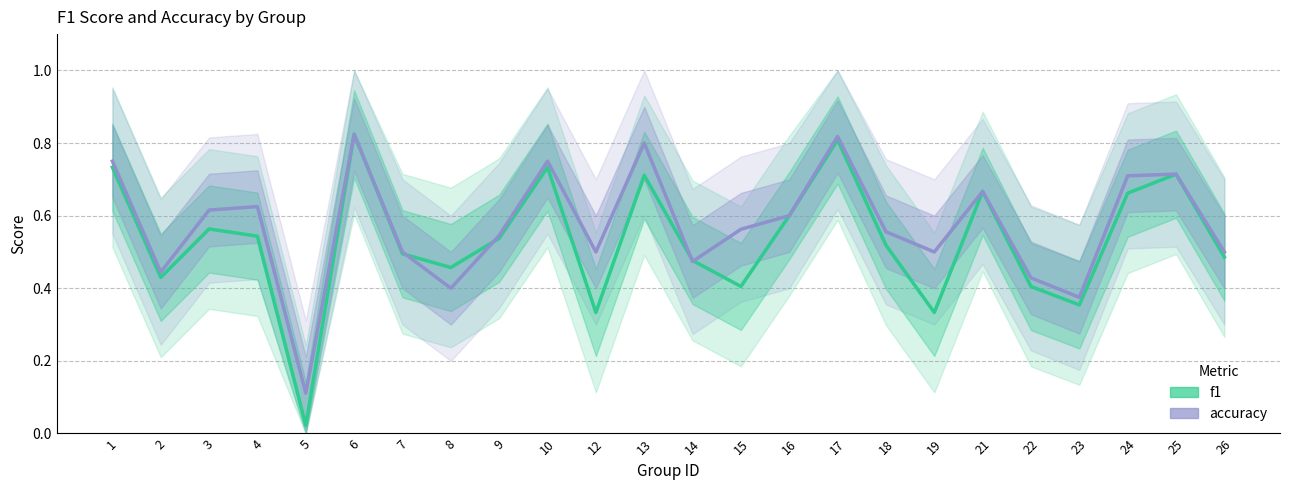

Between 9 and 14, which is larger?

9